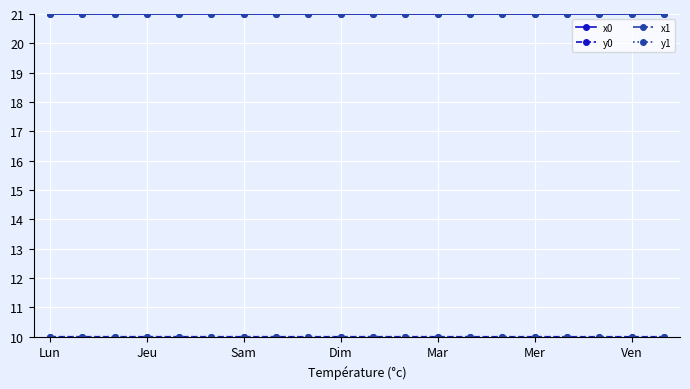

True or false: x0 has more than 1 points higher than both neighbors.

True